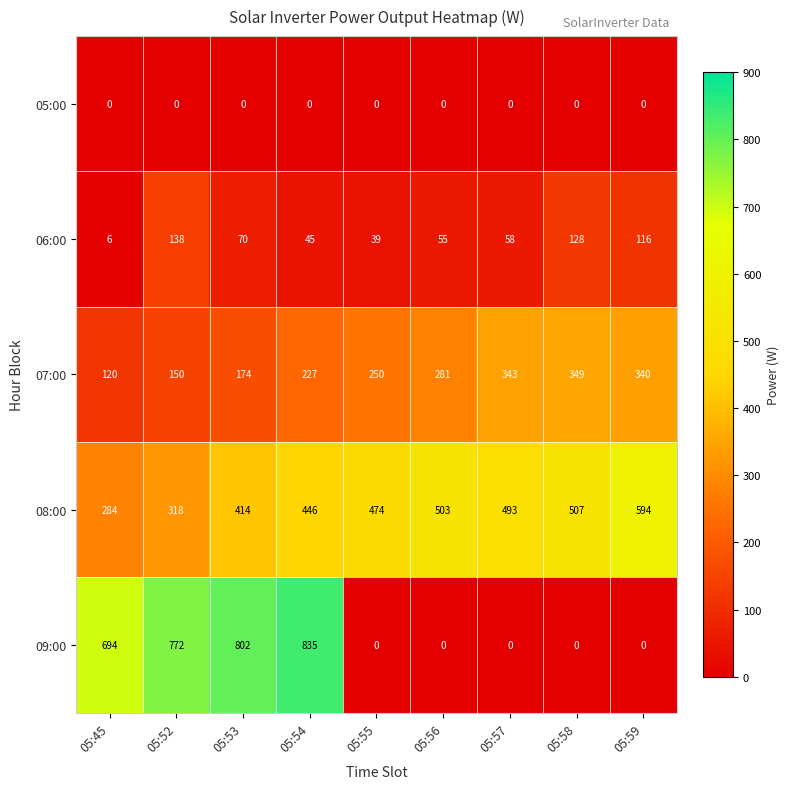

Which series has the largest total across all categories?

08:00